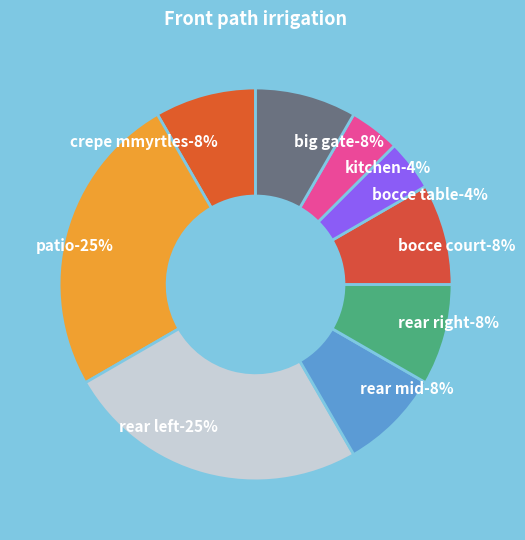

To the nearest percent, what is the difference between the largest and smallest slice percentages?

21%